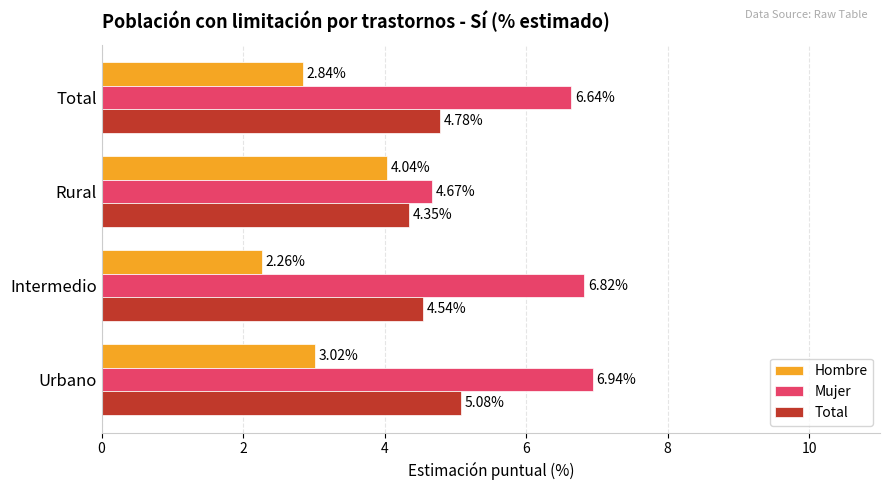

Between Rural and Total, which series saw the biggest shift?

Mujer